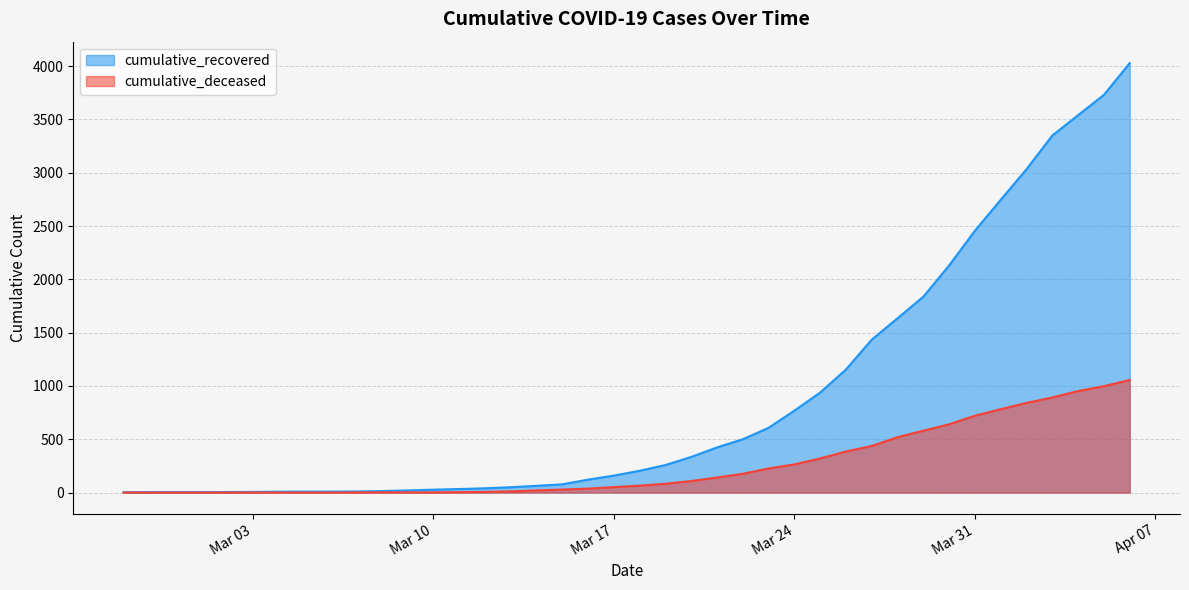

The value of cumulative_deceased at 2020-03-08 is 2. True or false?

True